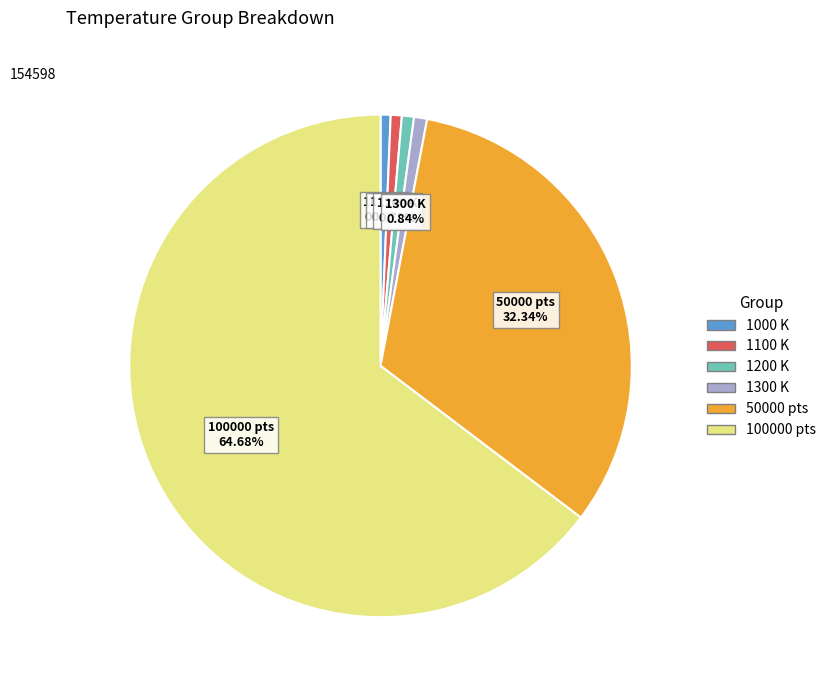

How many segments does this pie chart have?

6